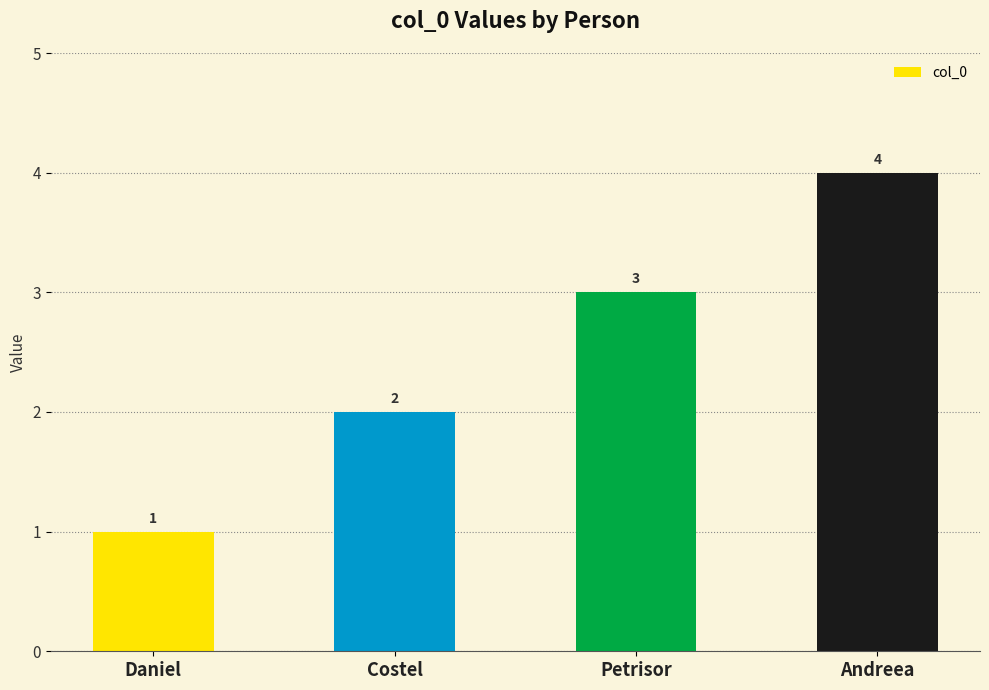

What is the sum of all values?

10